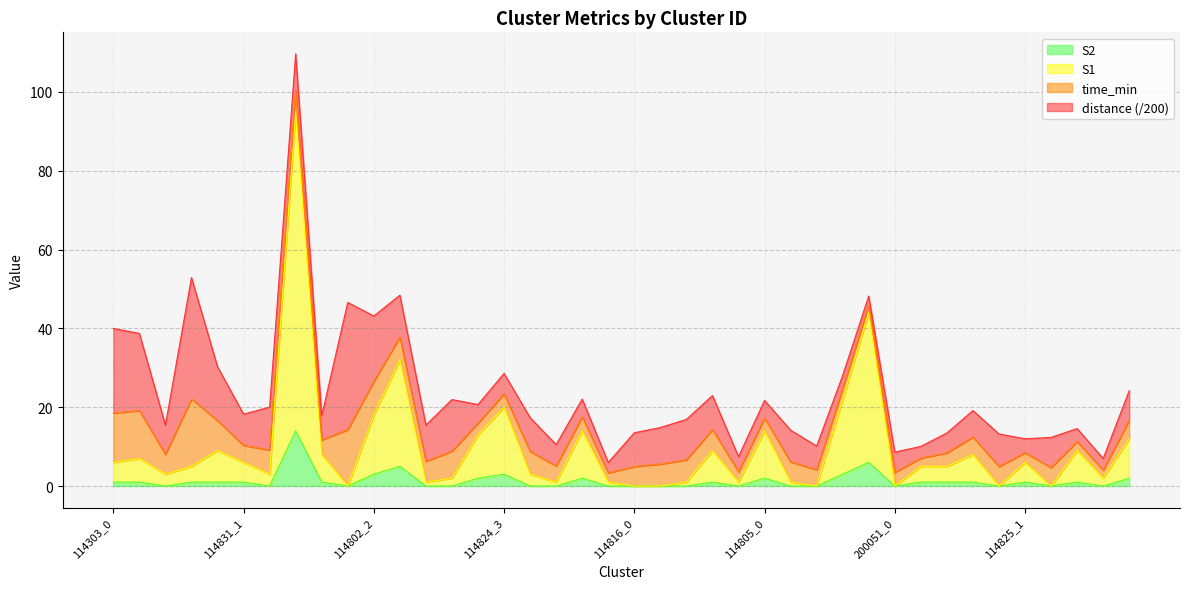

Which series has the largest range (max minus min)?

S1